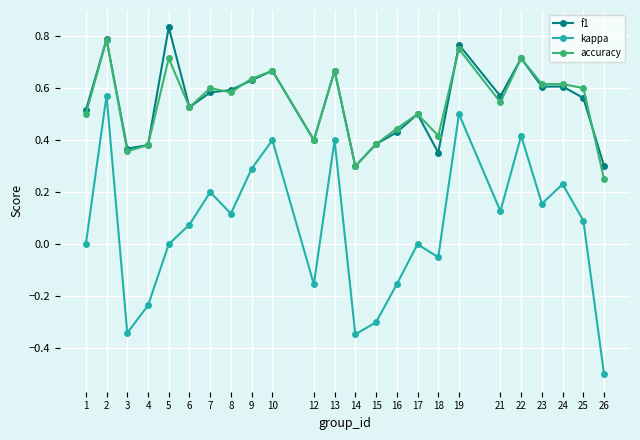

Count the number of data series in this chart.

3